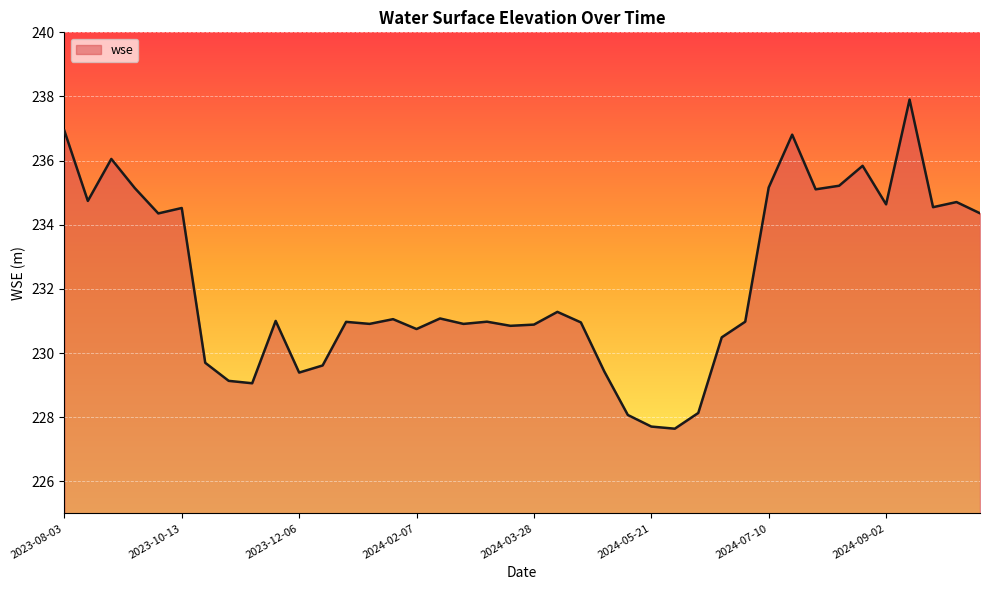

What is the maximum value shown in the chart?

237.9